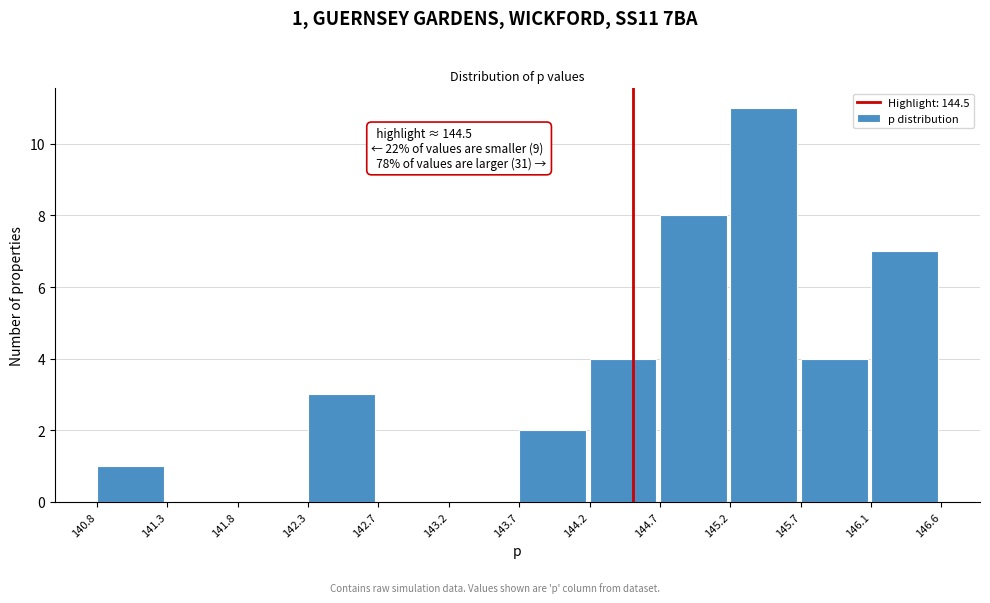

Which range on the x-axis has the tallest bar?

145.2 to 145.7